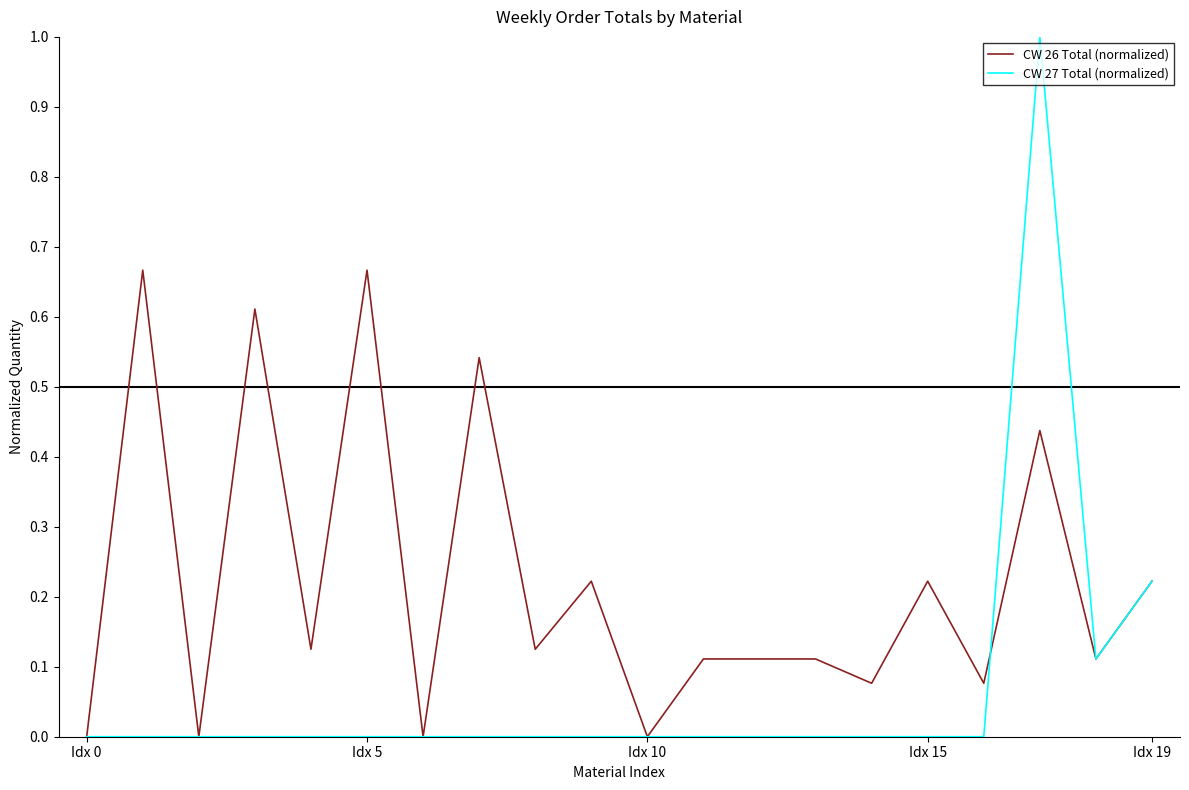

Which series has the largest total across all categories?

CW 26 Total (normalized)